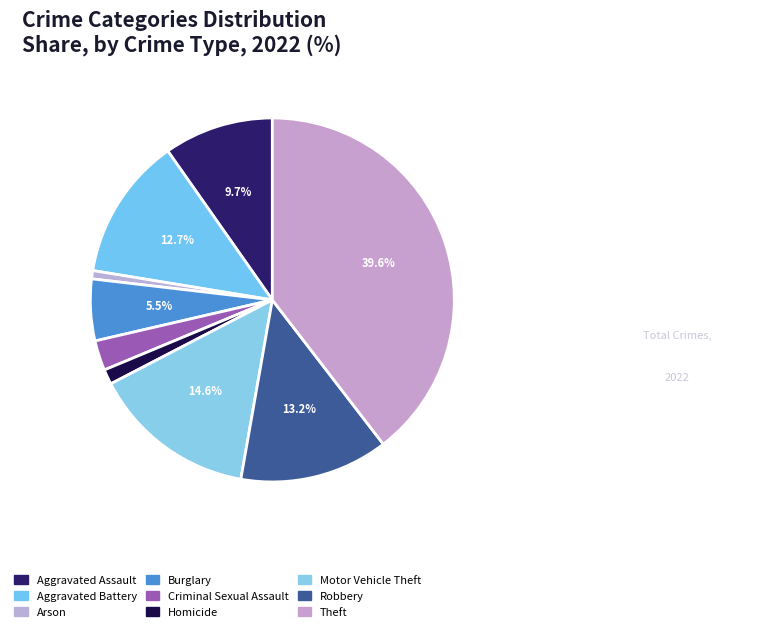

How many slices are in this pie chart?

9